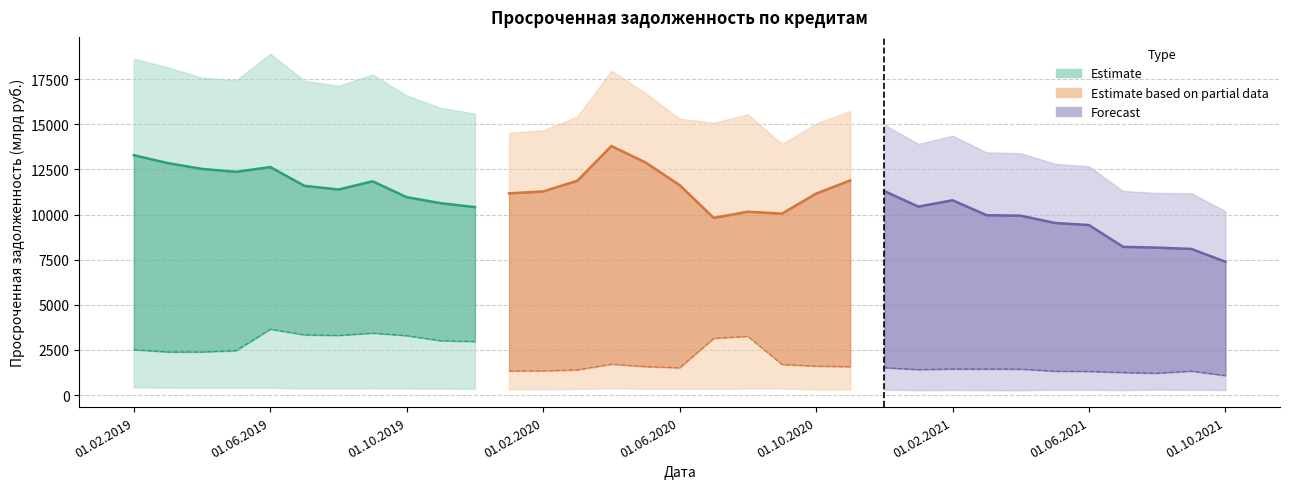

What is the label of the 5th point from the left?

01.06.2020